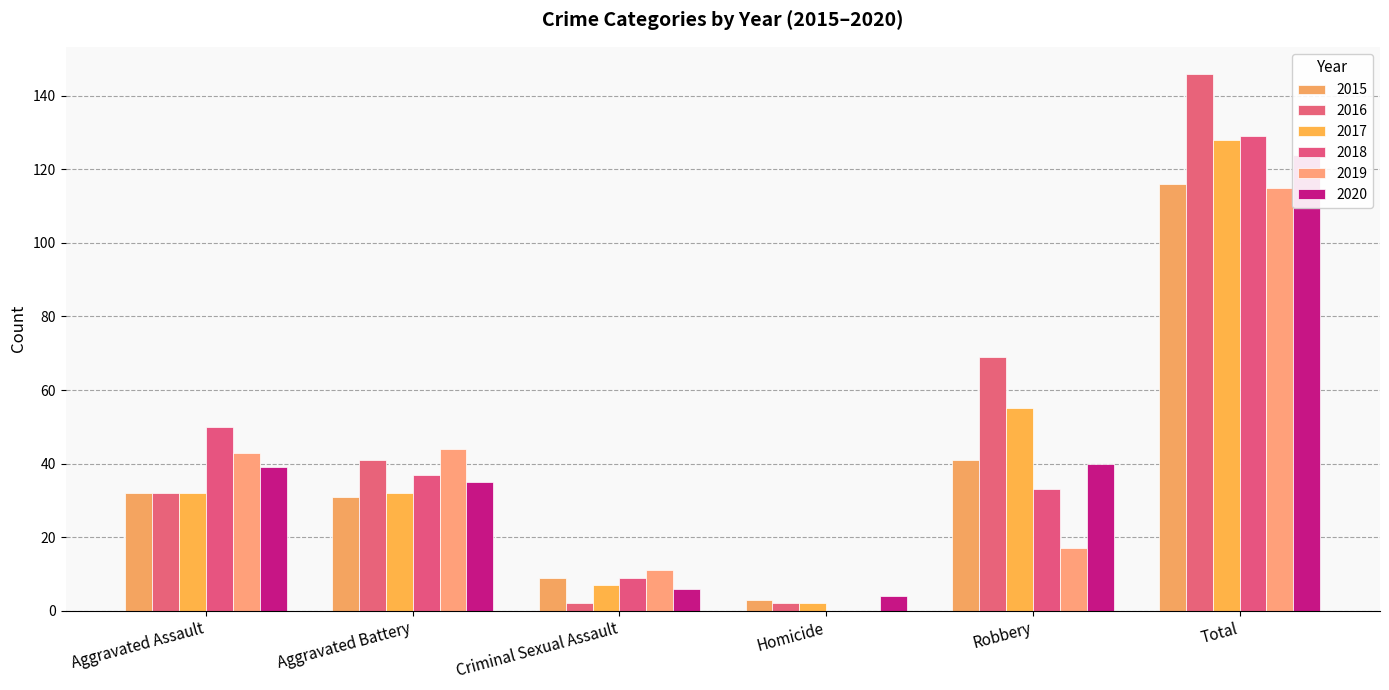

Reading left to right, transcribe all the data shown in this chart.

2015: 32	31	9	3	41	116
2016: 32	41	2	2	69	146
2017: 32	32	7	2	55	128
2018: 50	37	9	0	33	129
2019: 43	44	11	0	17	115
2020: 39	35	6	4	40	124